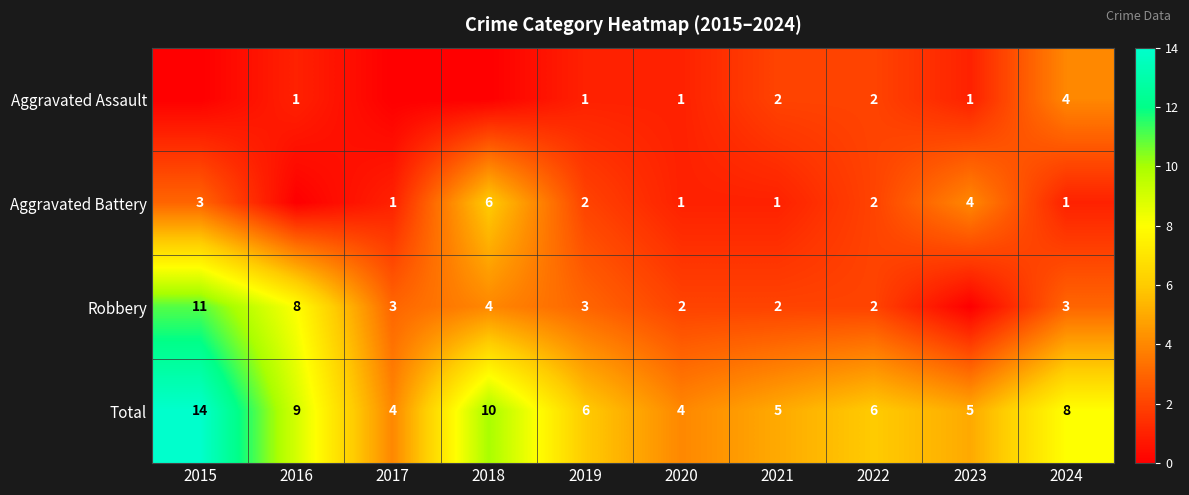

At which label does Total reach its peak?

2015